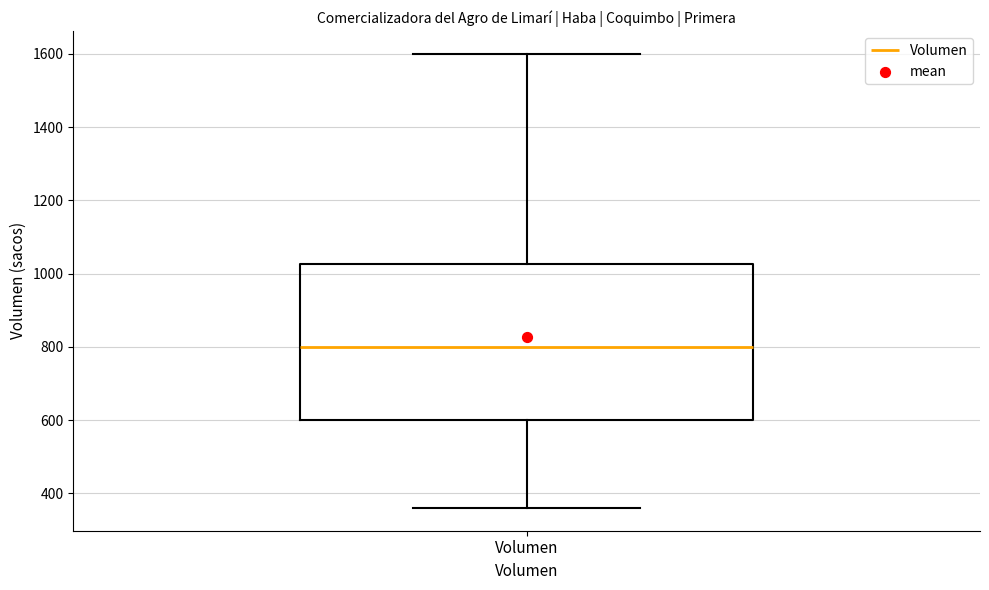

Where does the lower whisker of the box for Volumen end on the y-axis? The values are not printed on the chart, so give them approximately, as read against the axis.

360